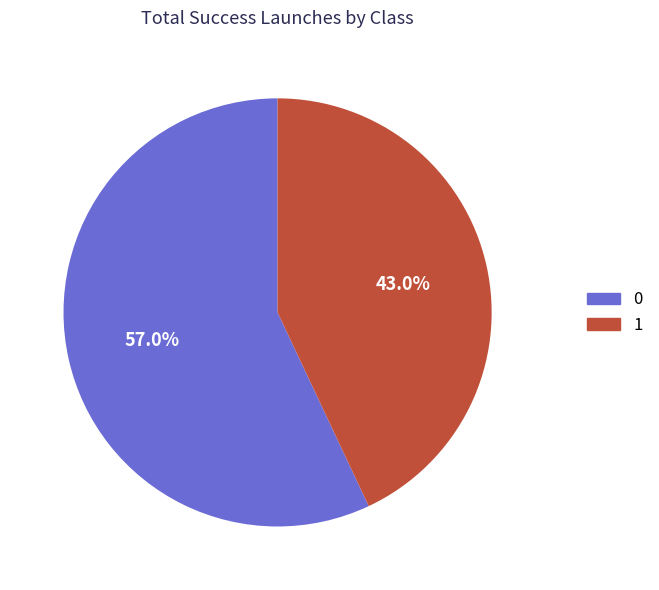

To the nearest percent, what percentage of the pie is 0?

57%